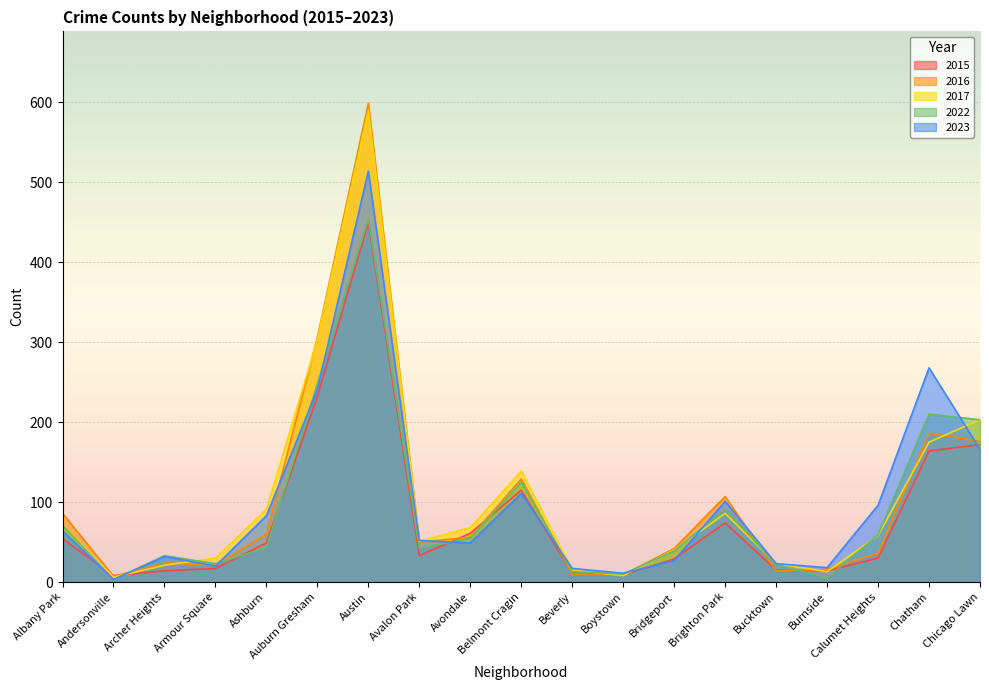

What position from the right is Ashburn?

15